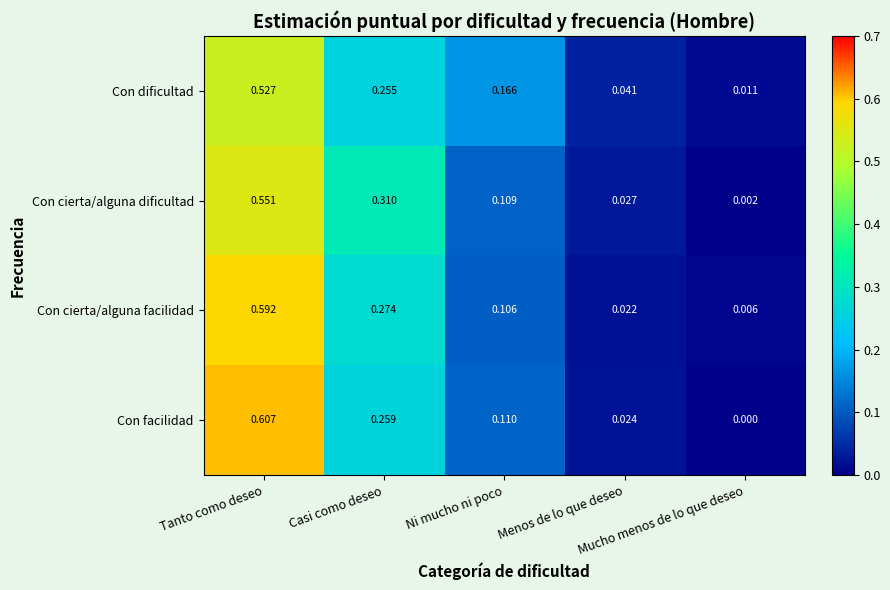

List the series in order of their peak value, highest first.

Con facilidad, Con cierta/alguna facilidad, Con cierta/alguna dificultad, Con dificultad